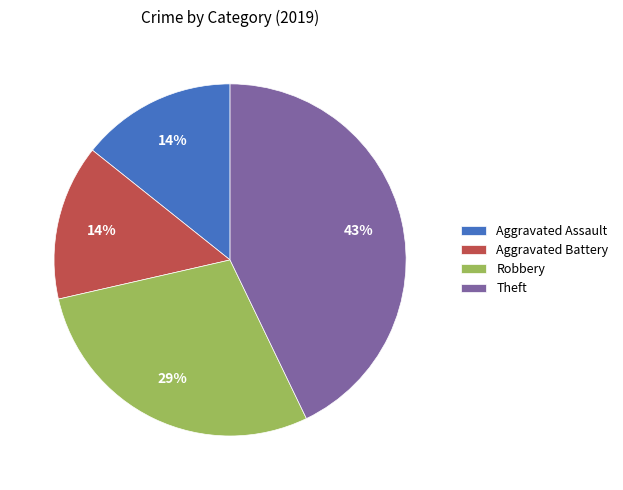

Is Theft the majority of the pie?

No